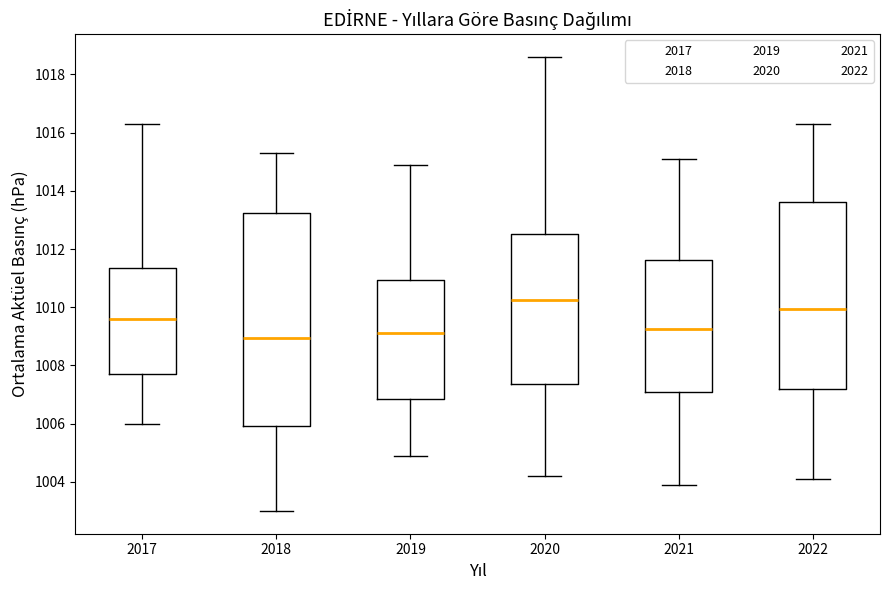

Reading left to right, read every box against the y-axis: the position of its median line, the range the box covers, and the ends of its whiskers. The values are not printed on the chart, so give them approximately, as read against the axis.

2017: median 1009.6, box 1007.8 to 1011.4, whiskers 1006.0 to 1016.4
2018: median 1009.0, box 1006.0 to 1013.2, whiskers 1003.0 to 1015.4
2019: median 1009.2, box 1006.8 to 1011.0, whiskers 1005.0 to 1015.0
2020: median 1010.2, box 1007.4 to 1012.6, whiskers 1004.2 to 1018.6
2021: median 1009.2, box 1007.2 to 1011.6, whiskers 1004.0 to 1015.2
2022: median 1010.0, box 1007.2 to 1013.6, whiskers 1004.2 to 1016.4